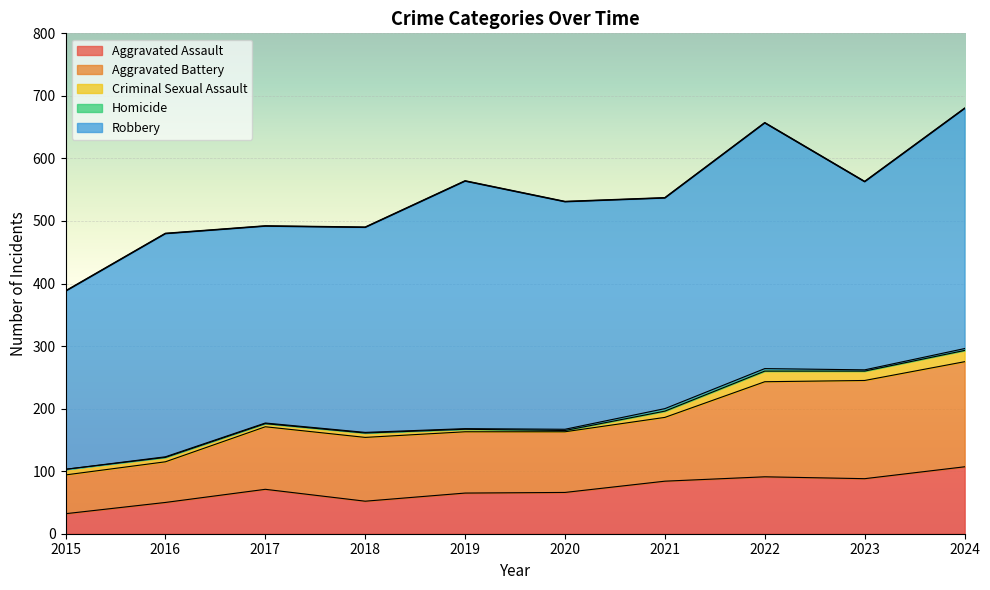

True or false: Robbery has more than 1 interior local peaks.

True